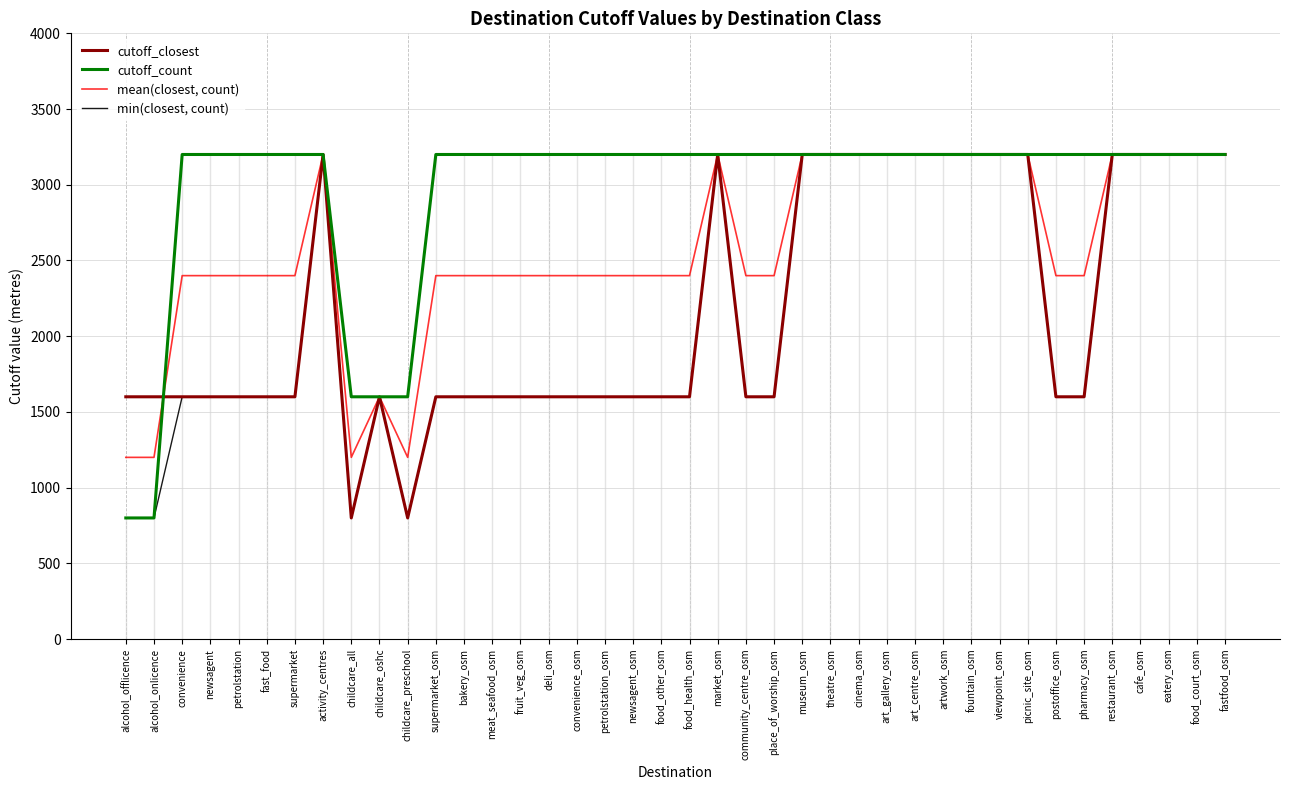

Which series has the largest total across all categories?

cutoff_count